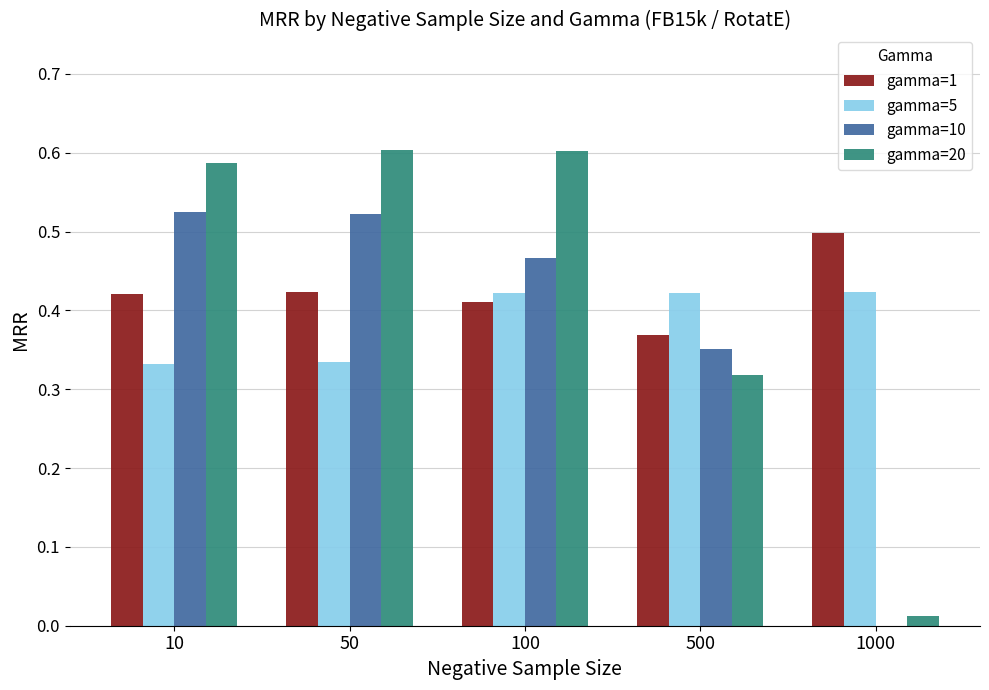

What is the sum of all gamma=5 values?

1.9